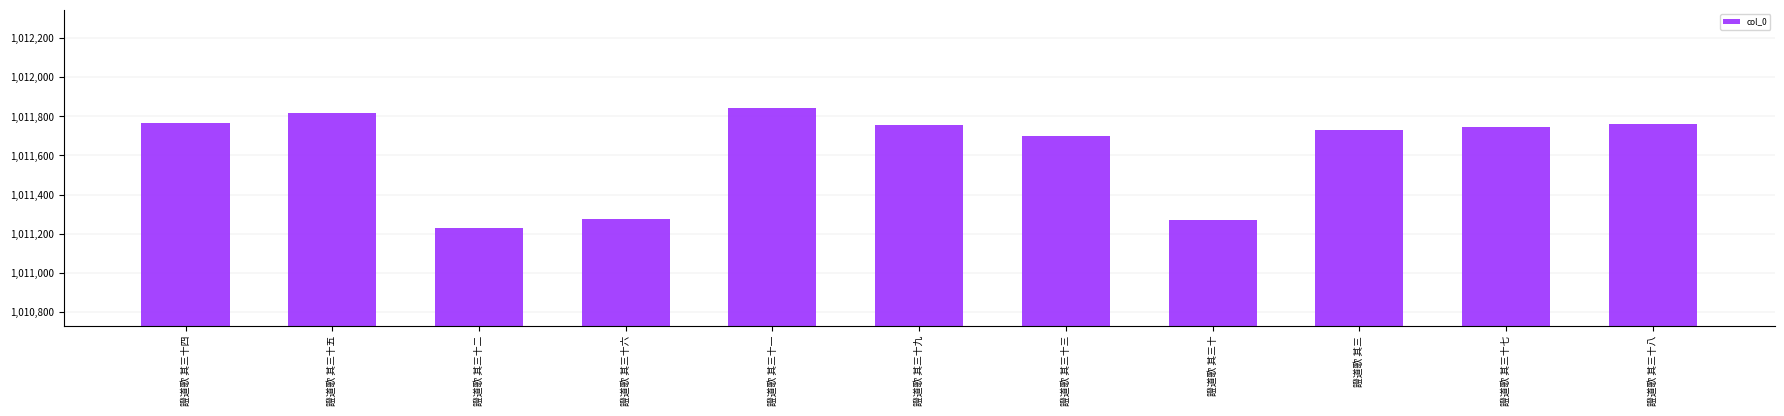

Where is the data nearest to the value 1011536?

證道歌 其三十三